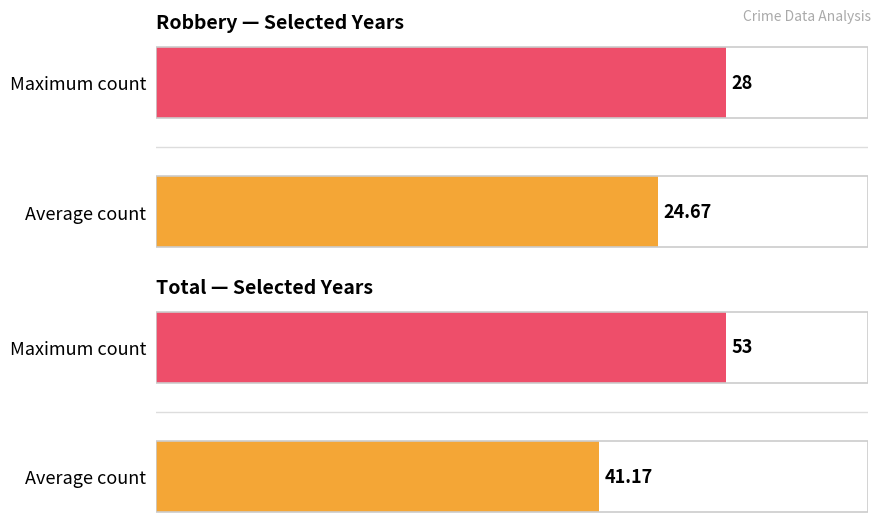

The value of Aggravated Assault at 2015 is 2. True or false?

False